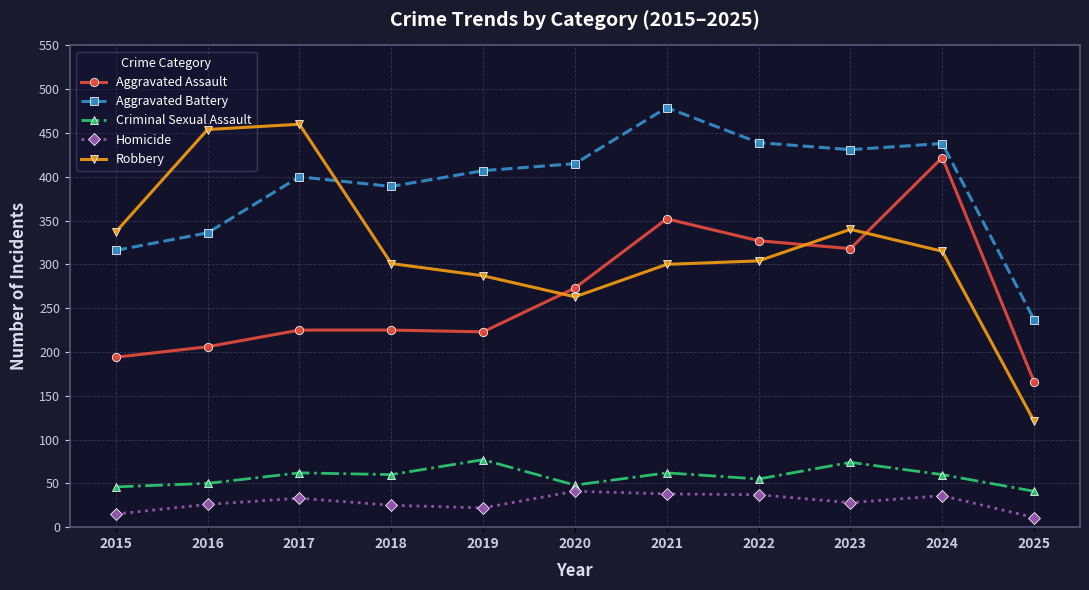

What is the maximum value shown in the chart?

479